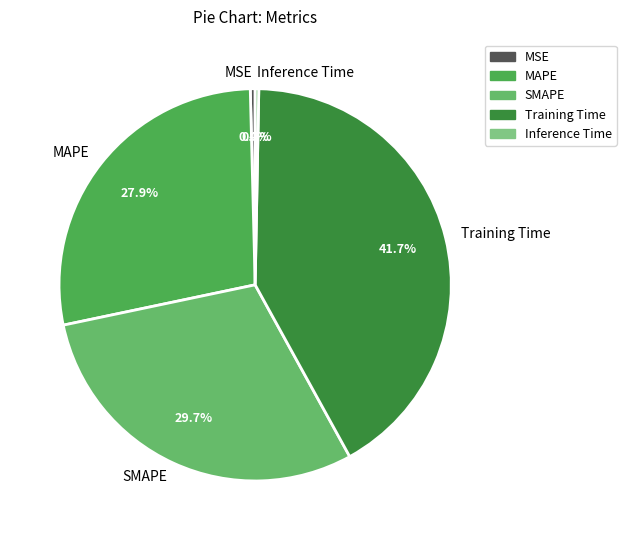

Does any single category account for the majority?

No